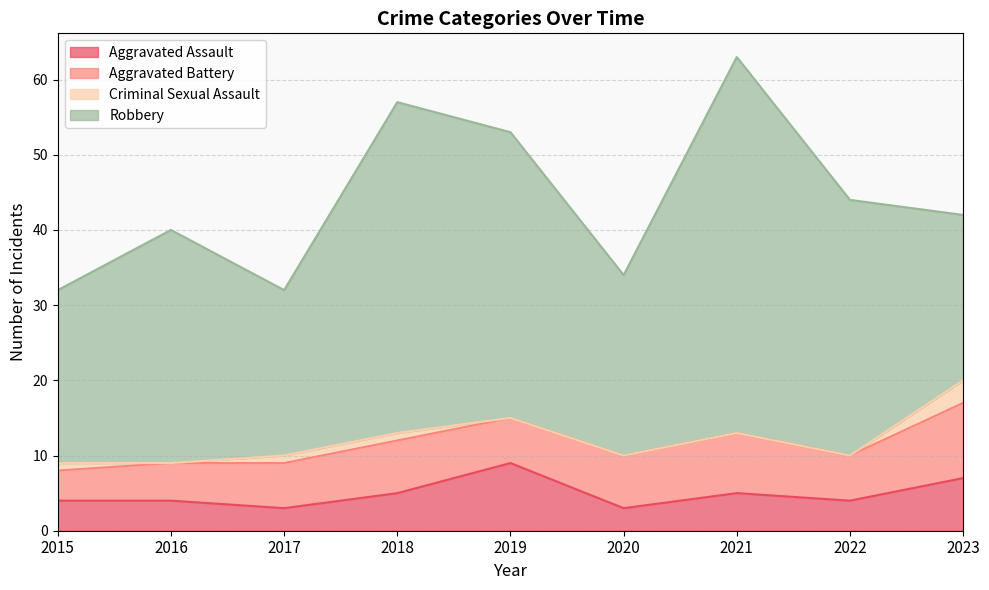

True or false: Criminal Sexual Assault and Aggravated Battery intersect in this chart.

False